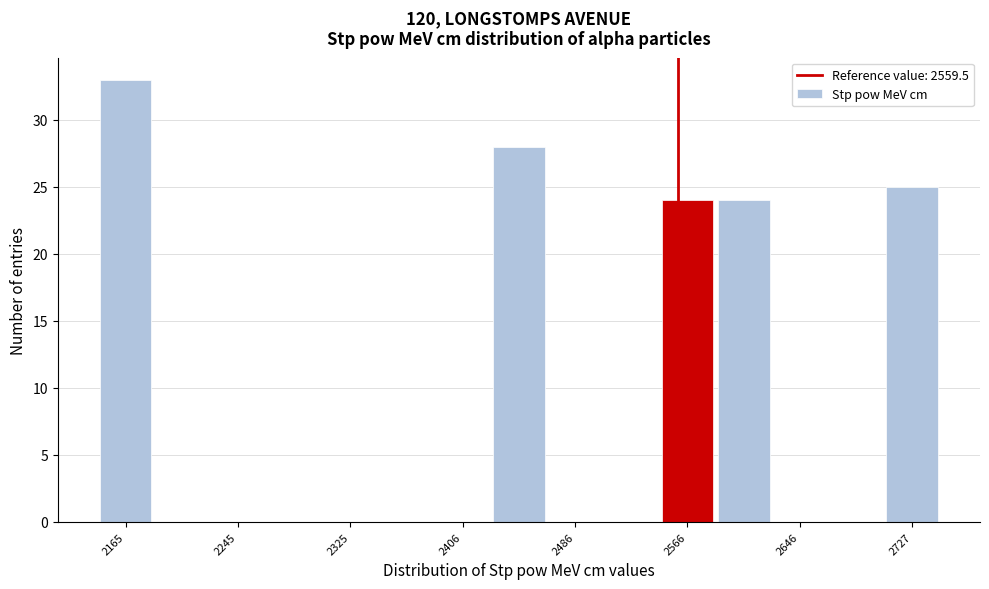

Reading left to right, list every bar in this chart as the range it spans on the x-axis followed by its height. Neither the bar edges nor the heights are printed on the chart, so give them approximately, as read against the axes.

2140 to 2180: 33
2180 to 2220: 0
2220 to 2270: 0
2270 to 2310: 0
2310 to 2350: 0
2350 to 2390: 0
2390 to 2430: 0
2430 to 2470: 28
2470 to 2510: 0
2510 to 2550: 0
2550 to 2590: 24
2590 to 2630: 24
2630 to 2670: 0
2670 to 2710: 0
2710 to 2750: 25